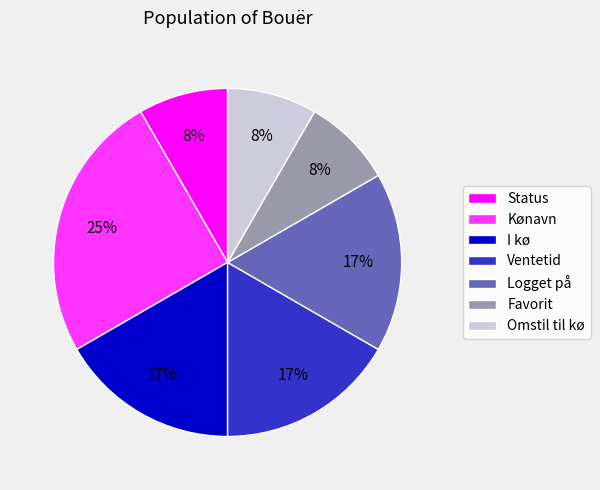

Is the sum of Ventetid and Logget på greater than half?

No